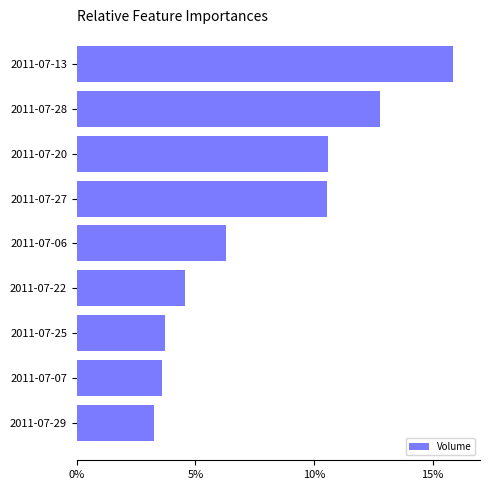

What is the average value?

7.9